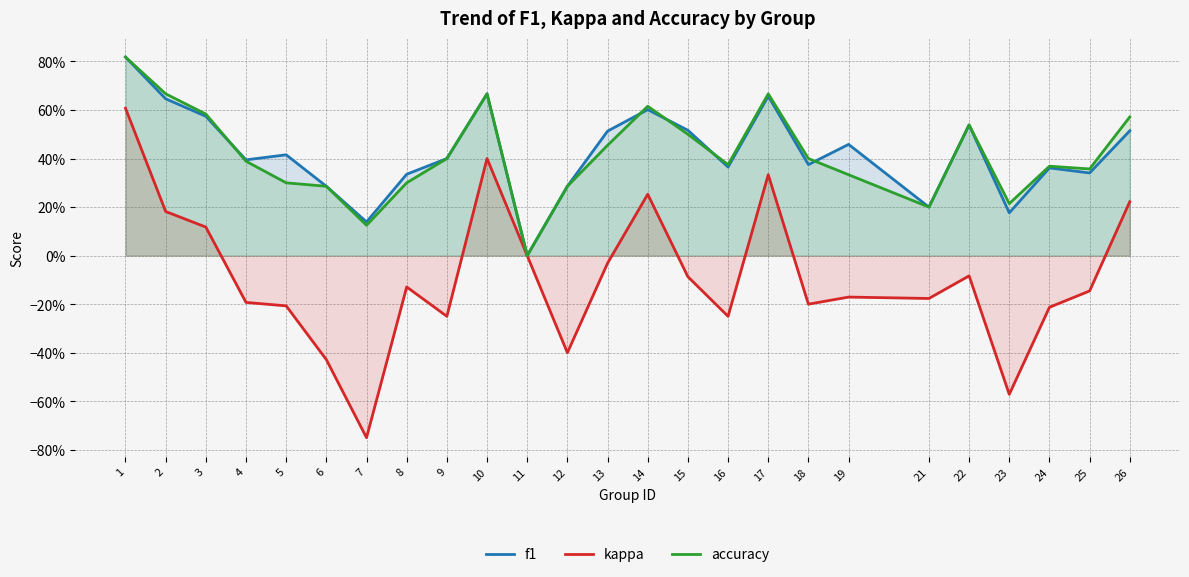

Is it true that kappa equals -0.1 at 4?

False